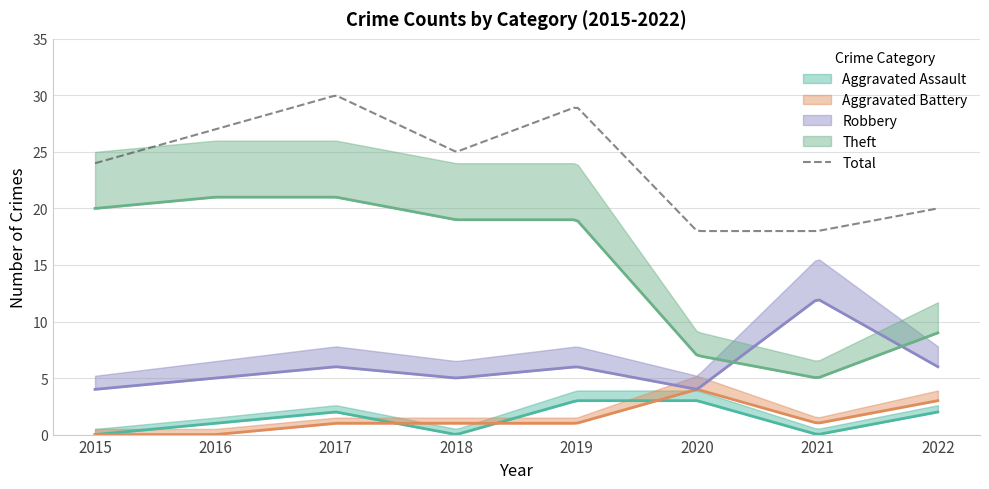

Rank the series by their maximum value, from lowest to highest.

Aggravated Assault, Aggravated Battery, Robbery, Theft, Total